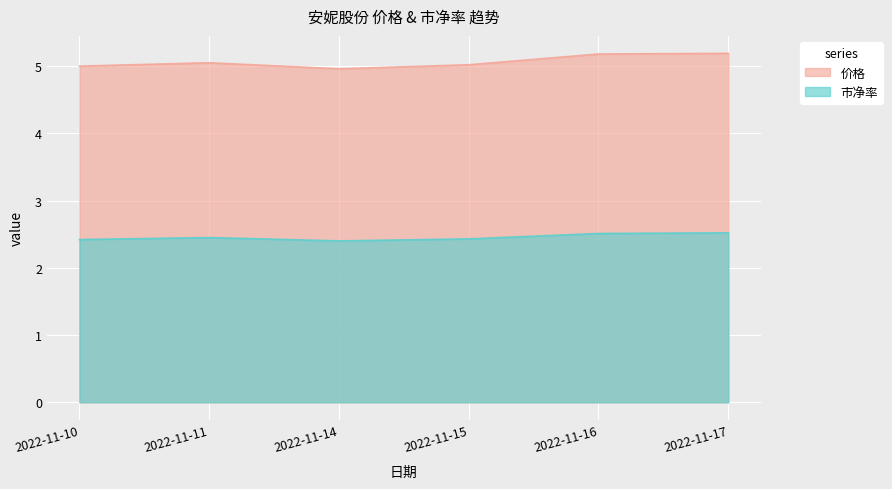

What is the difference between the highest and lowest values at 2022-11-16?

2.7